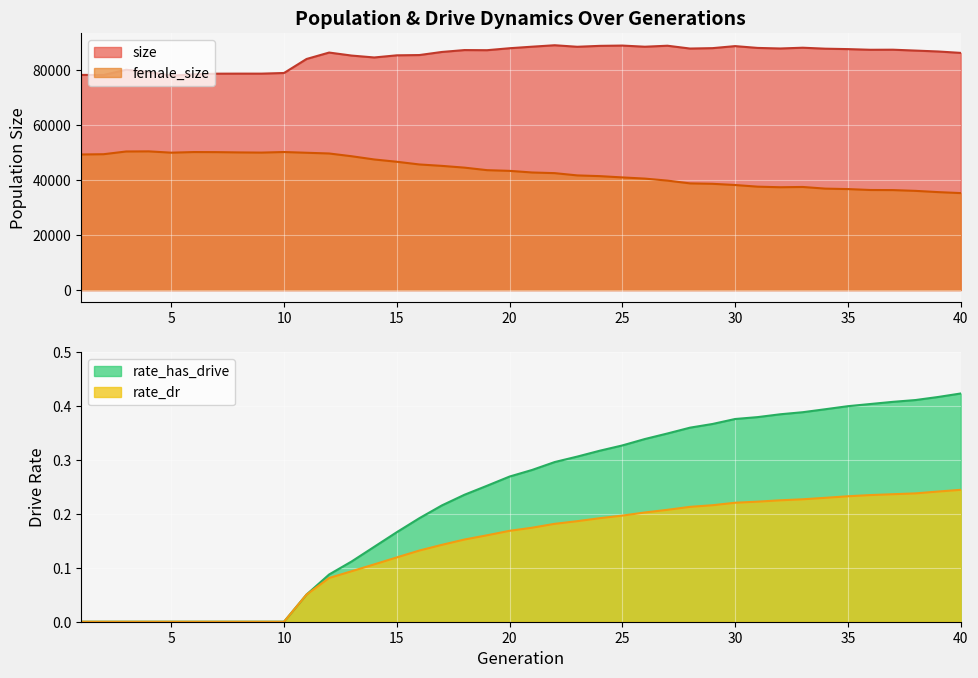

How many lines are shown in the chart?

4